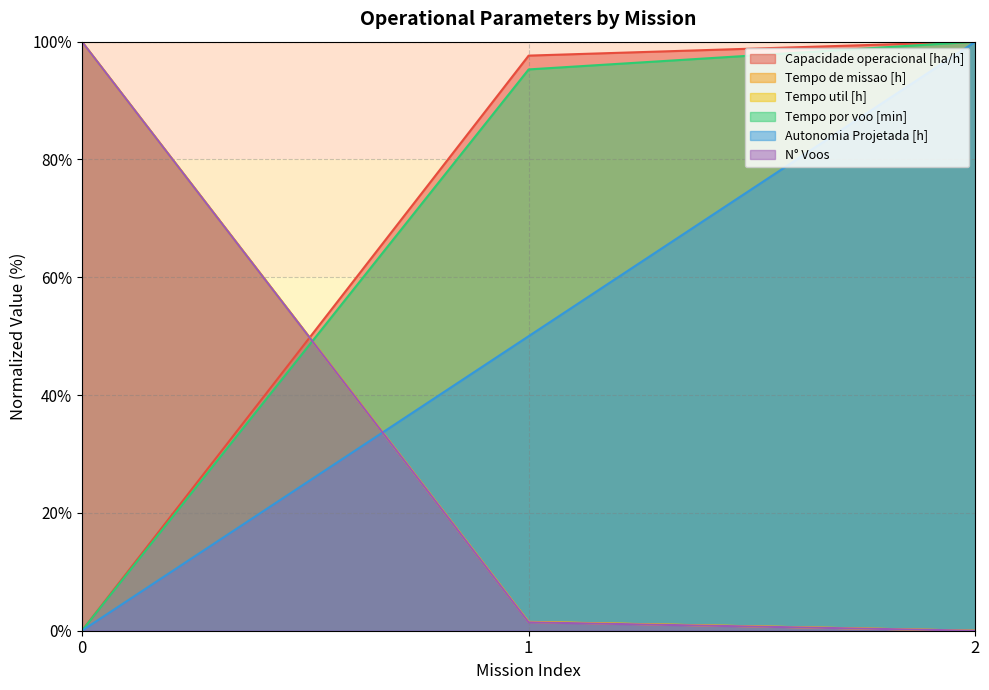

True or false: Tempo de missao [h] has a value of 1.5 at 1.

True